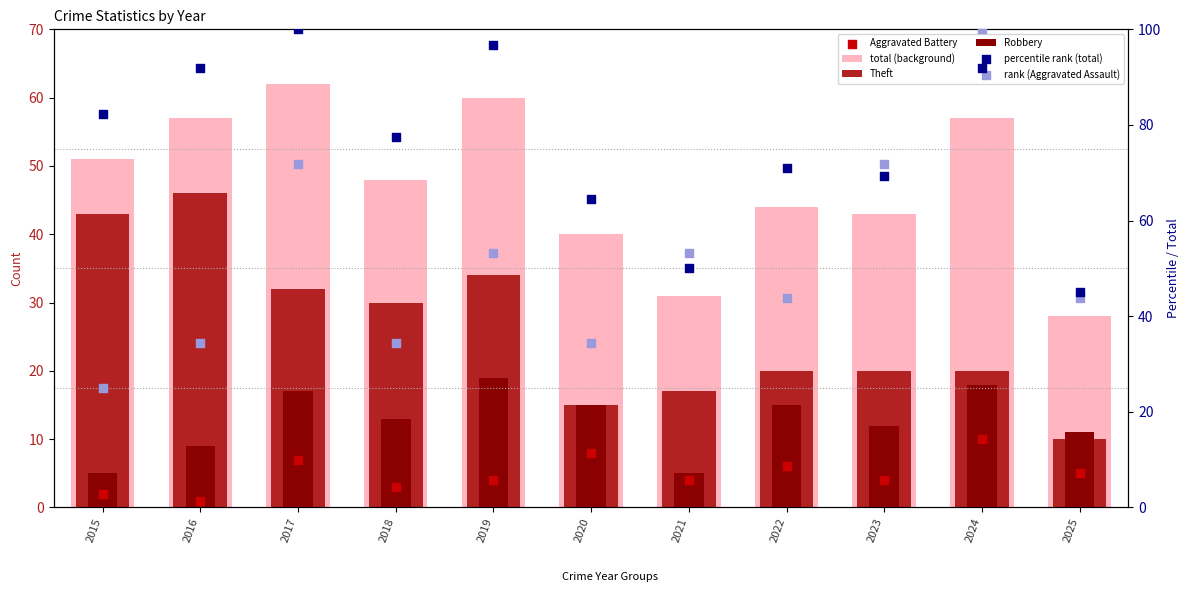

Which series contains the highest Y value?

percentile rank (total)